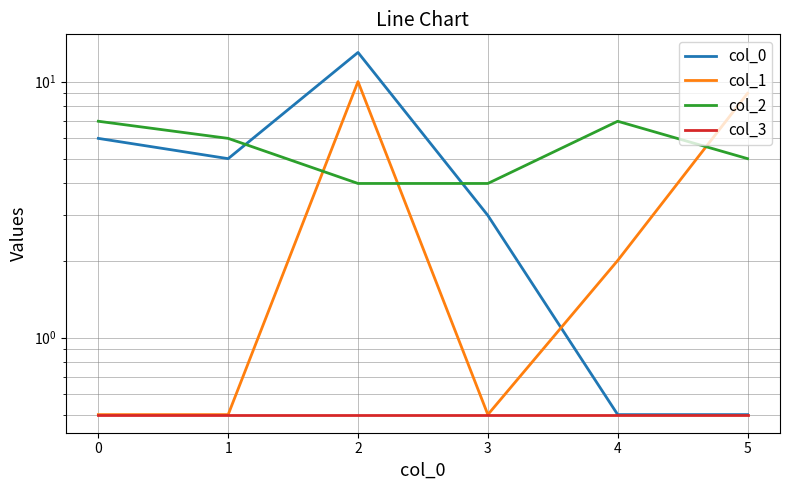

Reading left to right, transcribe all the data shown in this chart.

col_0: 6.0	5.0	13.0	3.0	0.5	0.5
col_1: 0.5	0.5	10.0	0.5	2.0	9.0
col_2: 7.0	6.0	4.0	4.0	7.0	5.0
col_3: 0.5	0.5	0.5	0.5	0.5	0.5